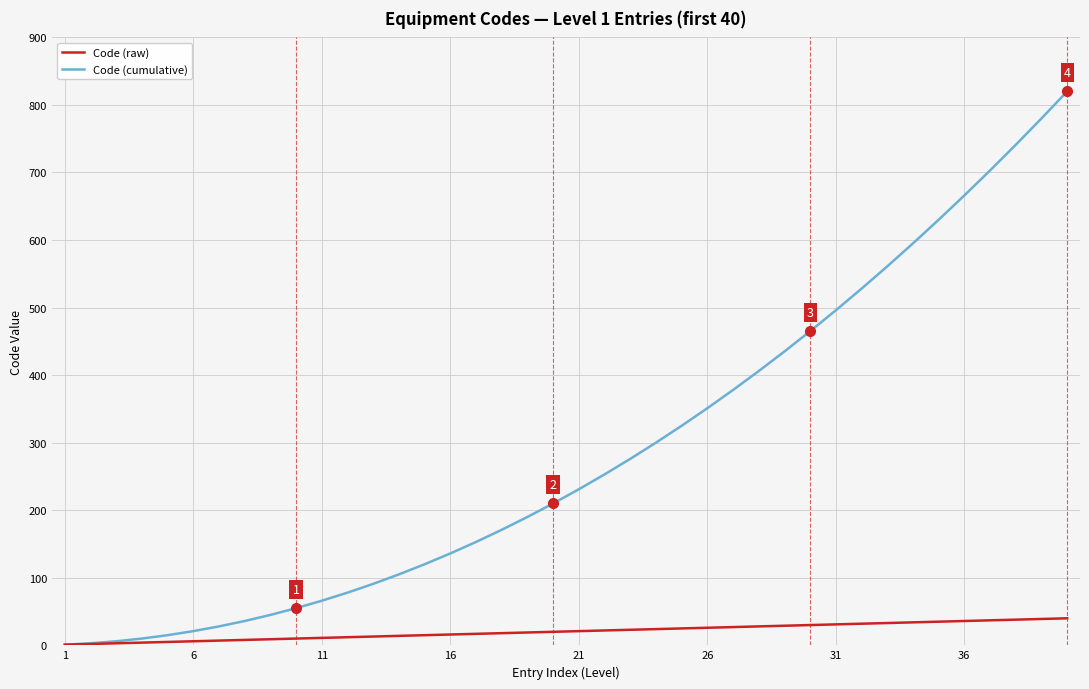

Rank the series by their average value, from lowest to highest.

Code (raw), Code (cumulative)